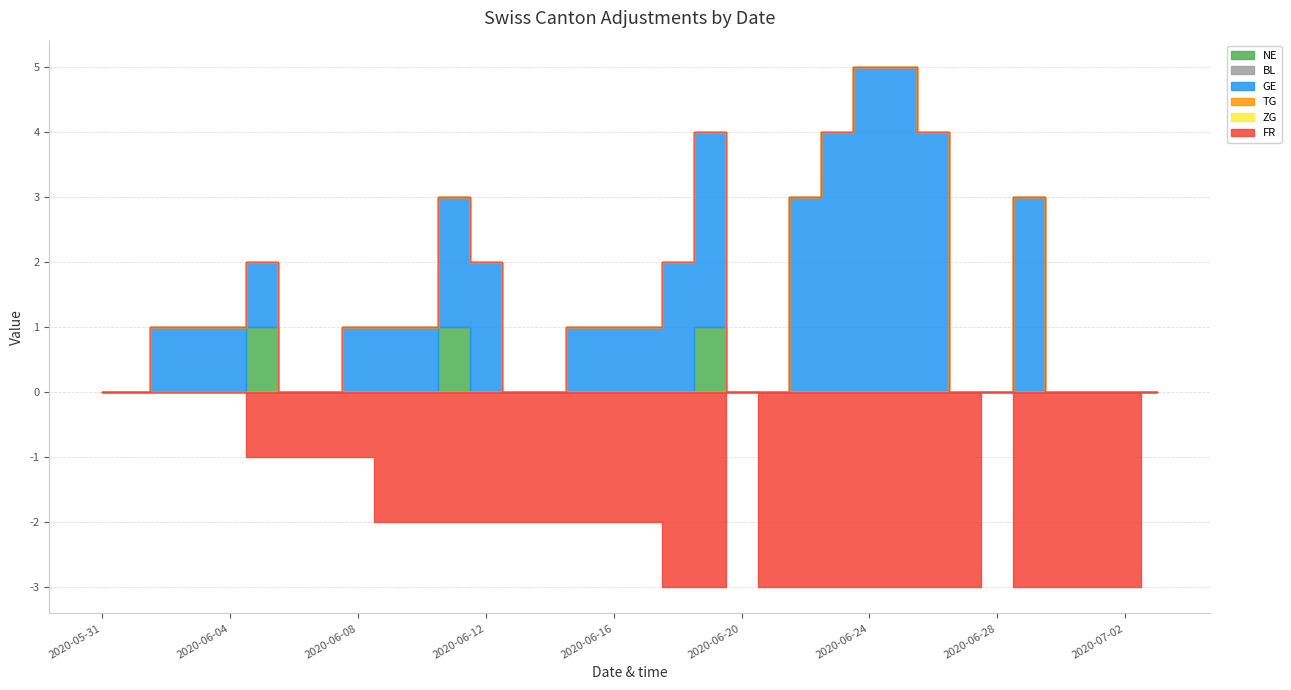

What is the average value of the FR series?

-2